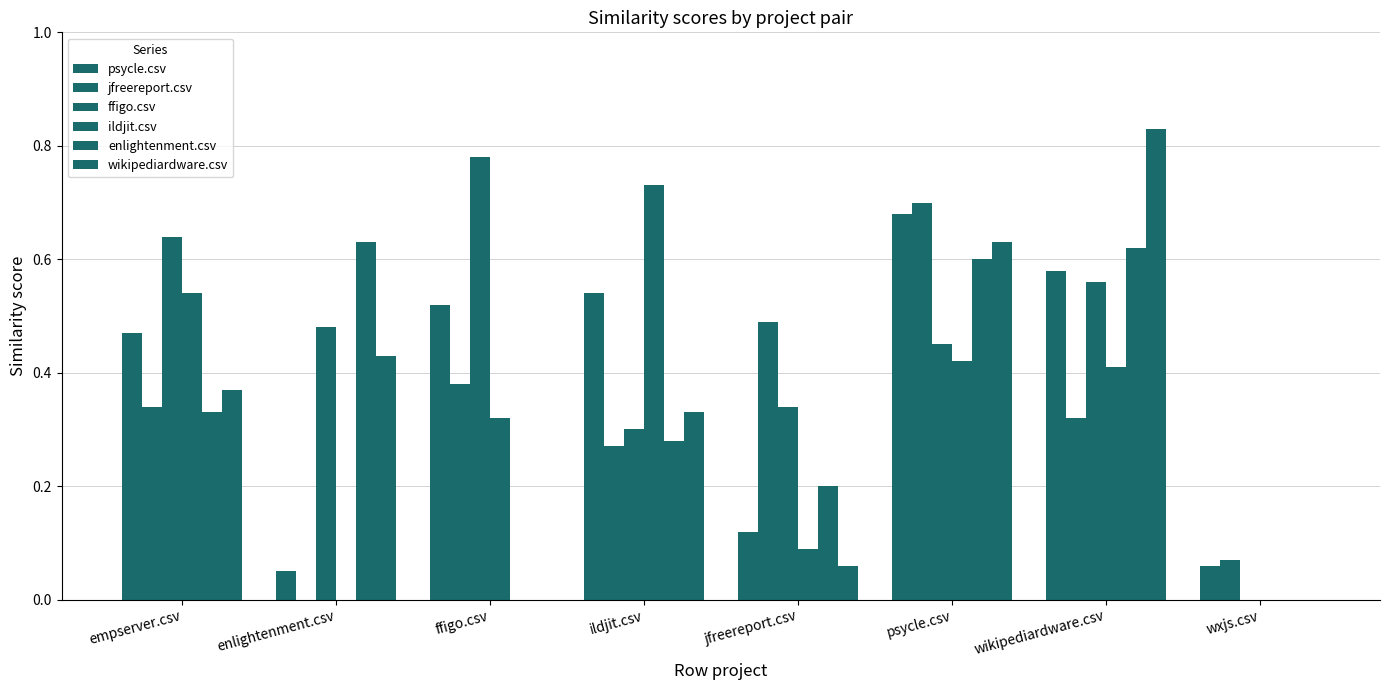

Reading left to right, what are all the values shown in this chart?

psycle.csv: 0.5	0.1	0.5	0.5	0.1	0.7	0.6	0.1
jfreereport.csv: 0.3	0.0	0.4	0.3	0.5	0.7	0.3	0.1
ffigo.csv: 0.6	0.5	0.8	0.3	0.3	0.5	0.6	0.0
ildjit.csv: 0.5	0.0	0.3	0.7	0.1	0.4	0.4	0.0
enlightenment.csv: 0.3	0.6	0.0	0.3	0.2	0.6	0.6	0.0
wikipediardware.csv: 0.4	0.4	0.0	0.3	0.1	0.6	0.8	0.0